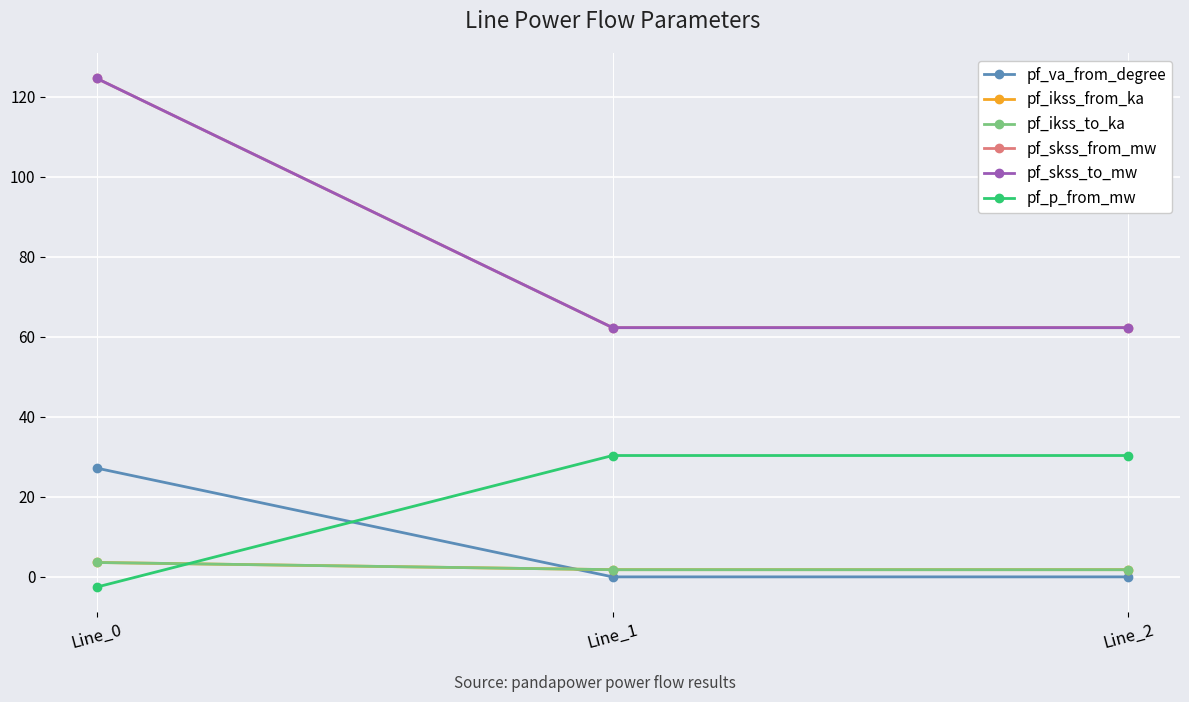

Reading left to right, extract all data points from this chart.

pf_va_from_degree: Line_0=27.2	Line_1=-0.0	Line_2=-0.0
pf_ikss_from_ka: Line_0=3.6	Line_1=1.8	Line_2=1.8
pf_ikss_to_ka: Line_0=3.6	Line_1=1.8	Line_2=1.8
pf_skss_from_mw: Line_0=124.6	Line_1=62.3	Line_2=62.3
pf_skss_to_mw: Line_0=124.6	Line_1=62.3	Line_2=62.3
pf_p_from_mw: Line_0=-2.5	Line_1=30.3	Line_2=30.3